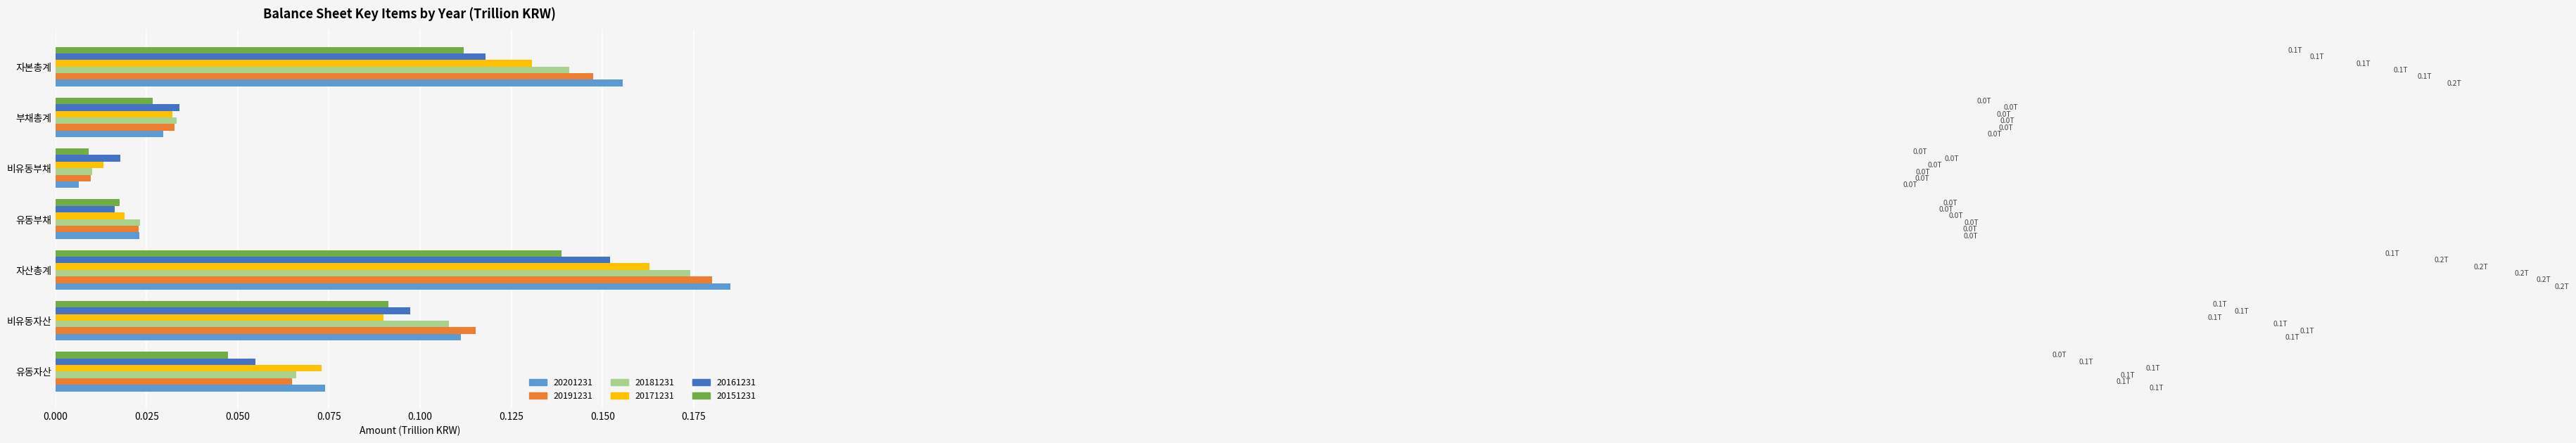

The 20181231 series shows 0.0 at 자본총계. True or false?

False